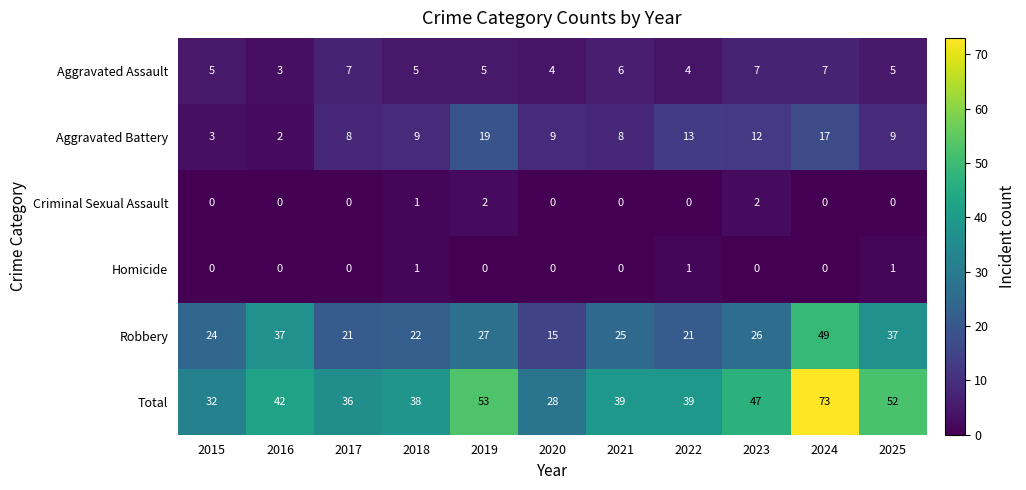

Which label corresponds to the largest value in the chart?

2024